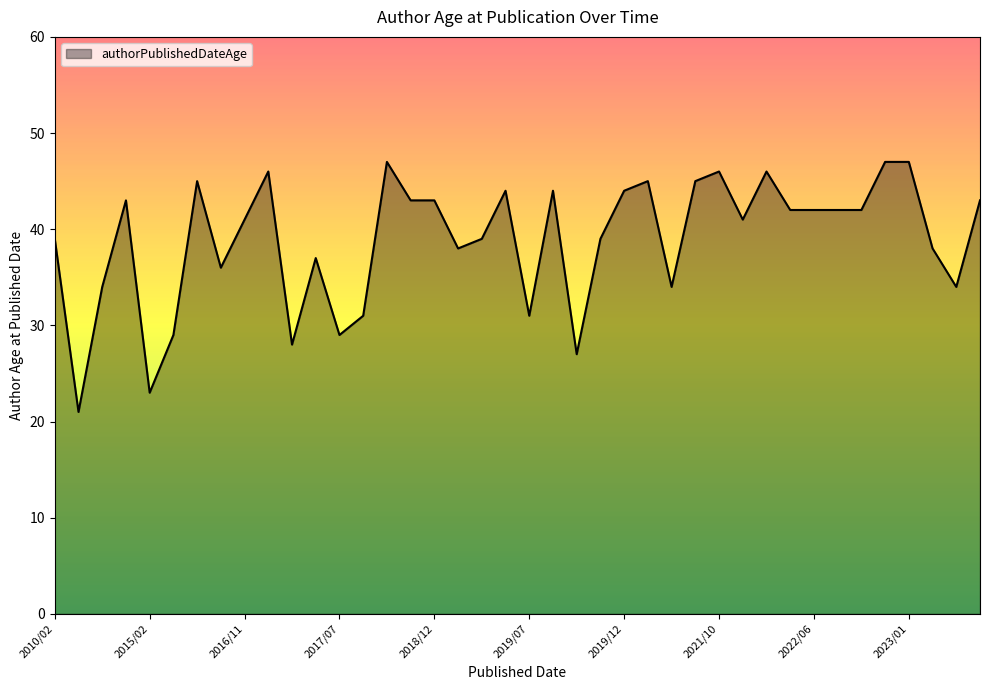

What is the greatest value displayed?

47